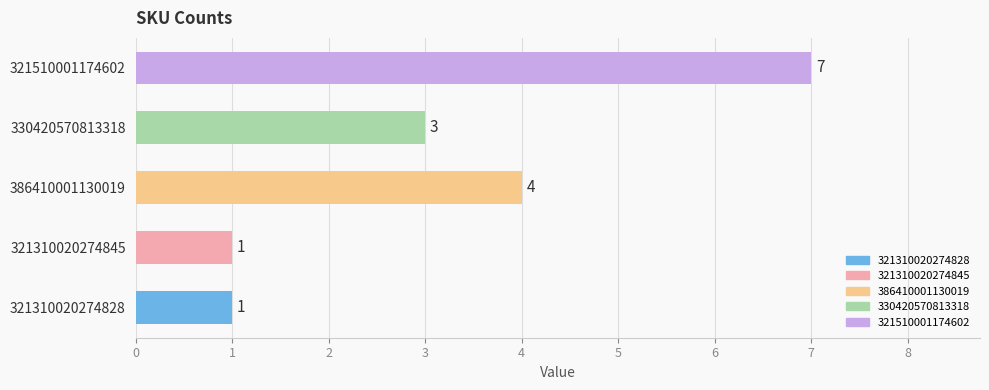

Count the values in the range 1 to 4.

4